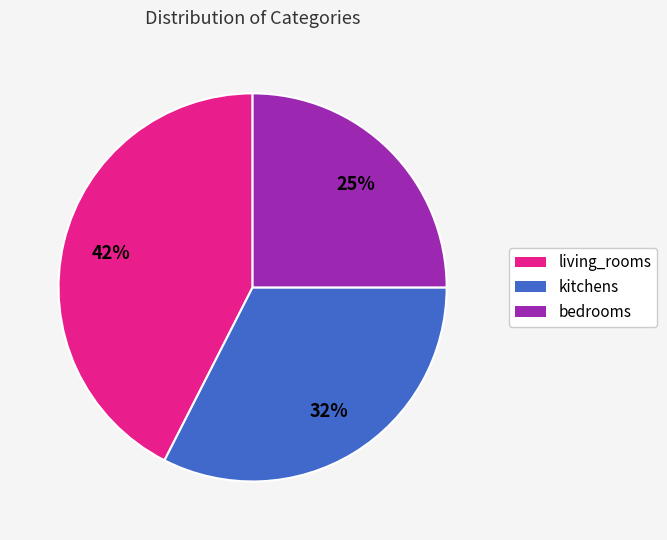

Do kitchens and living_rooms together represent more than half of the pie?

Yes